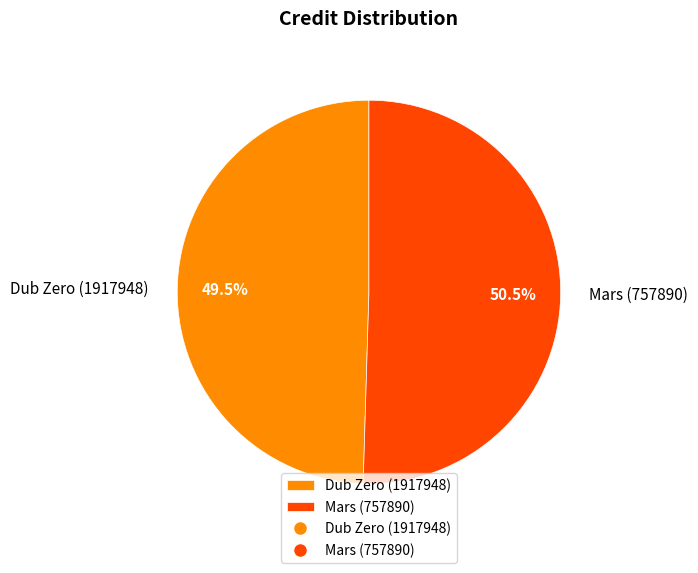

Which slice is the smallest?

Dub Zero (1917948)